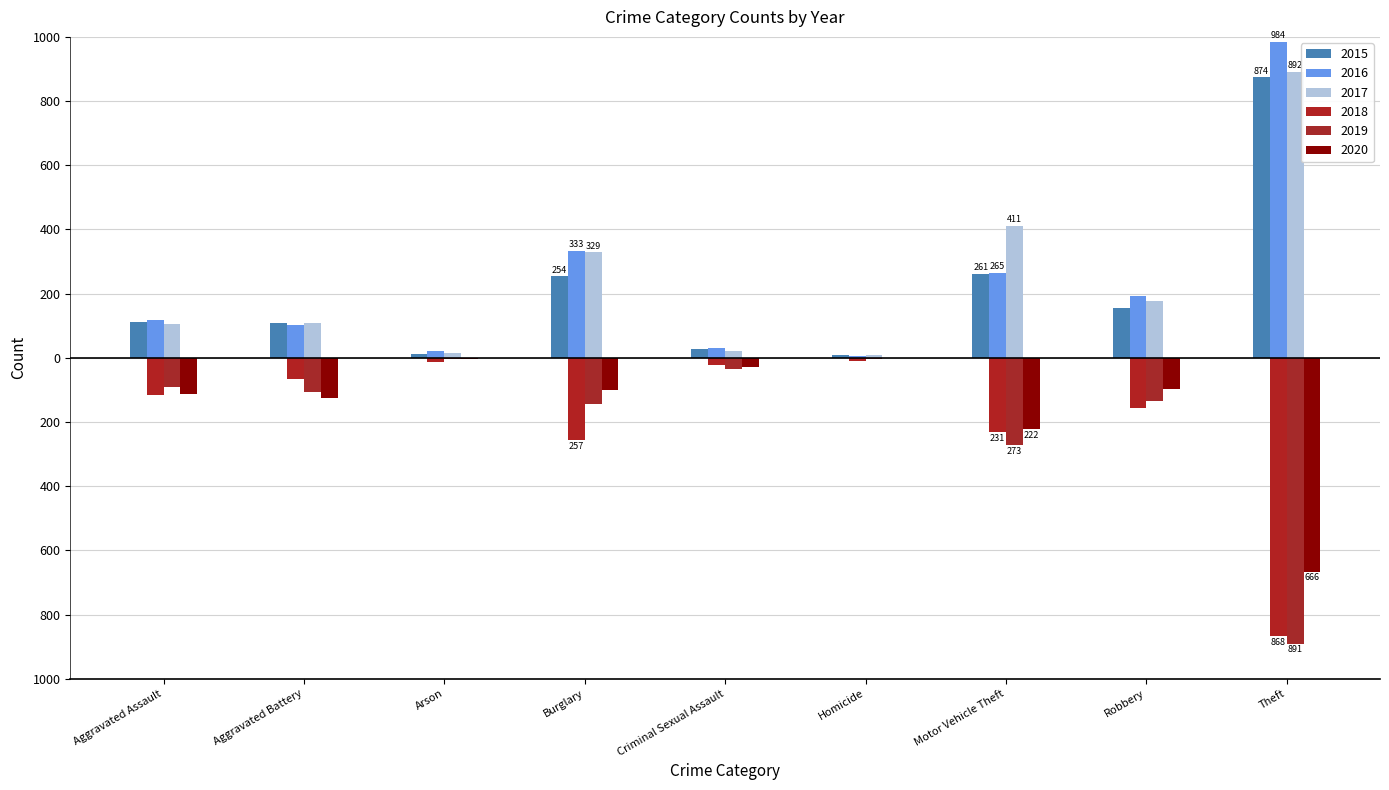

True or false: 2018 has a value of -60 at Motor Vehicle Theft.

False